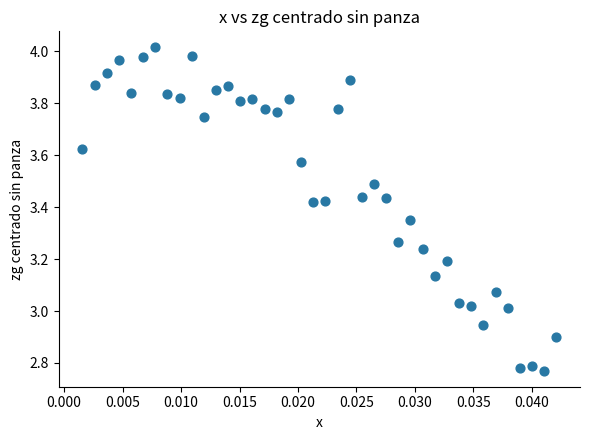

What is the range of Y values (max minus min)?

1.2